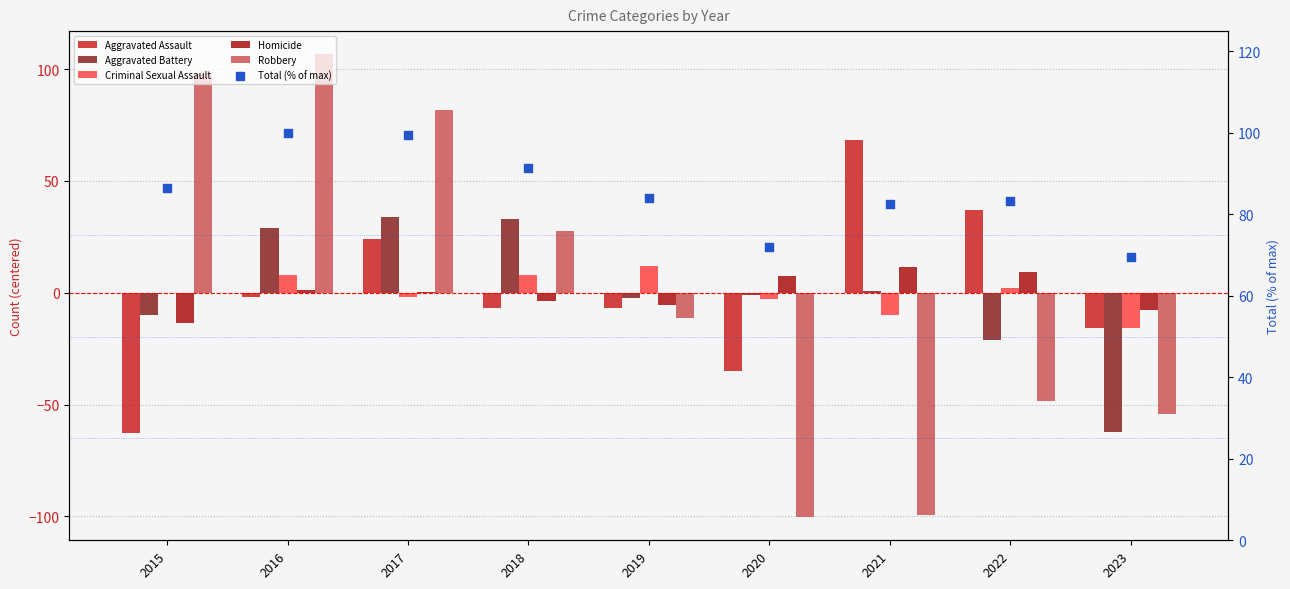

At which category is the sum across all series the highest?

2016